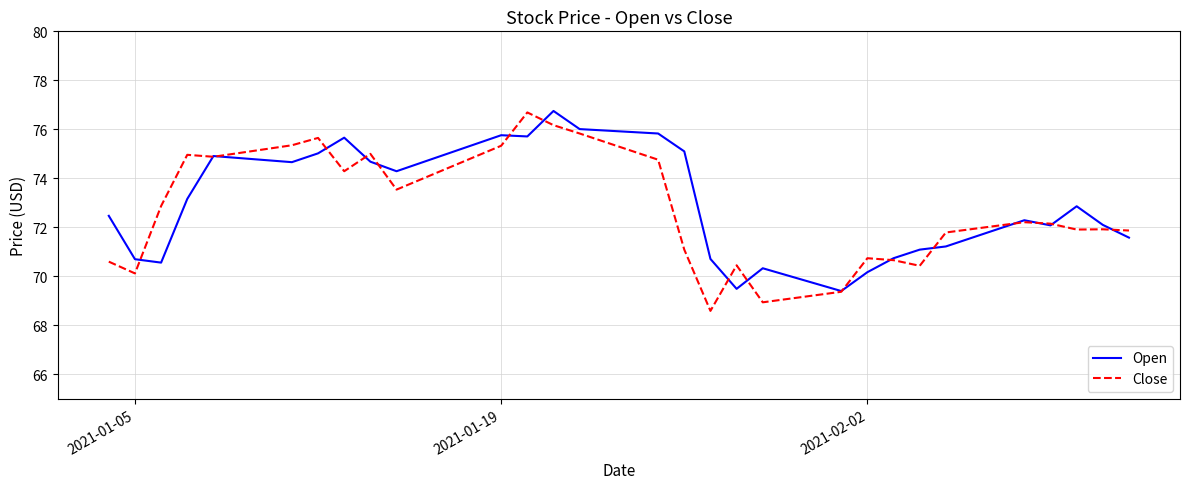

What is the maximum value for Open?

76.8